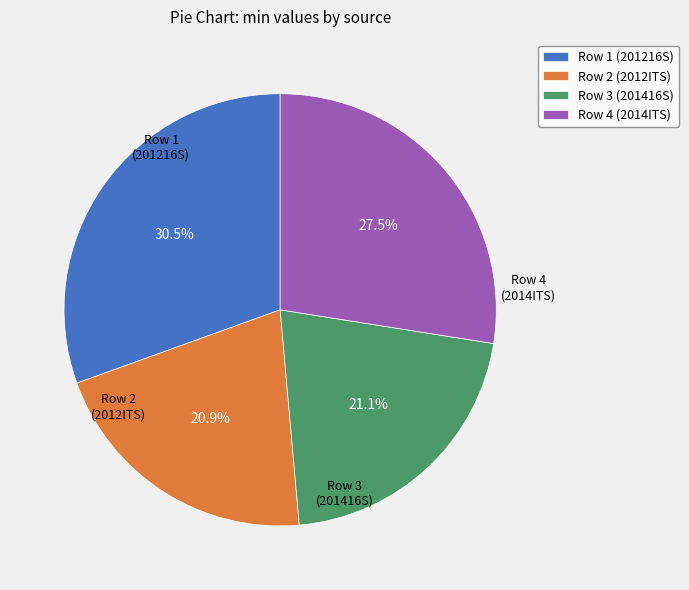

What percentage is NOT represented by Row 3 (201416S)?

78.9%